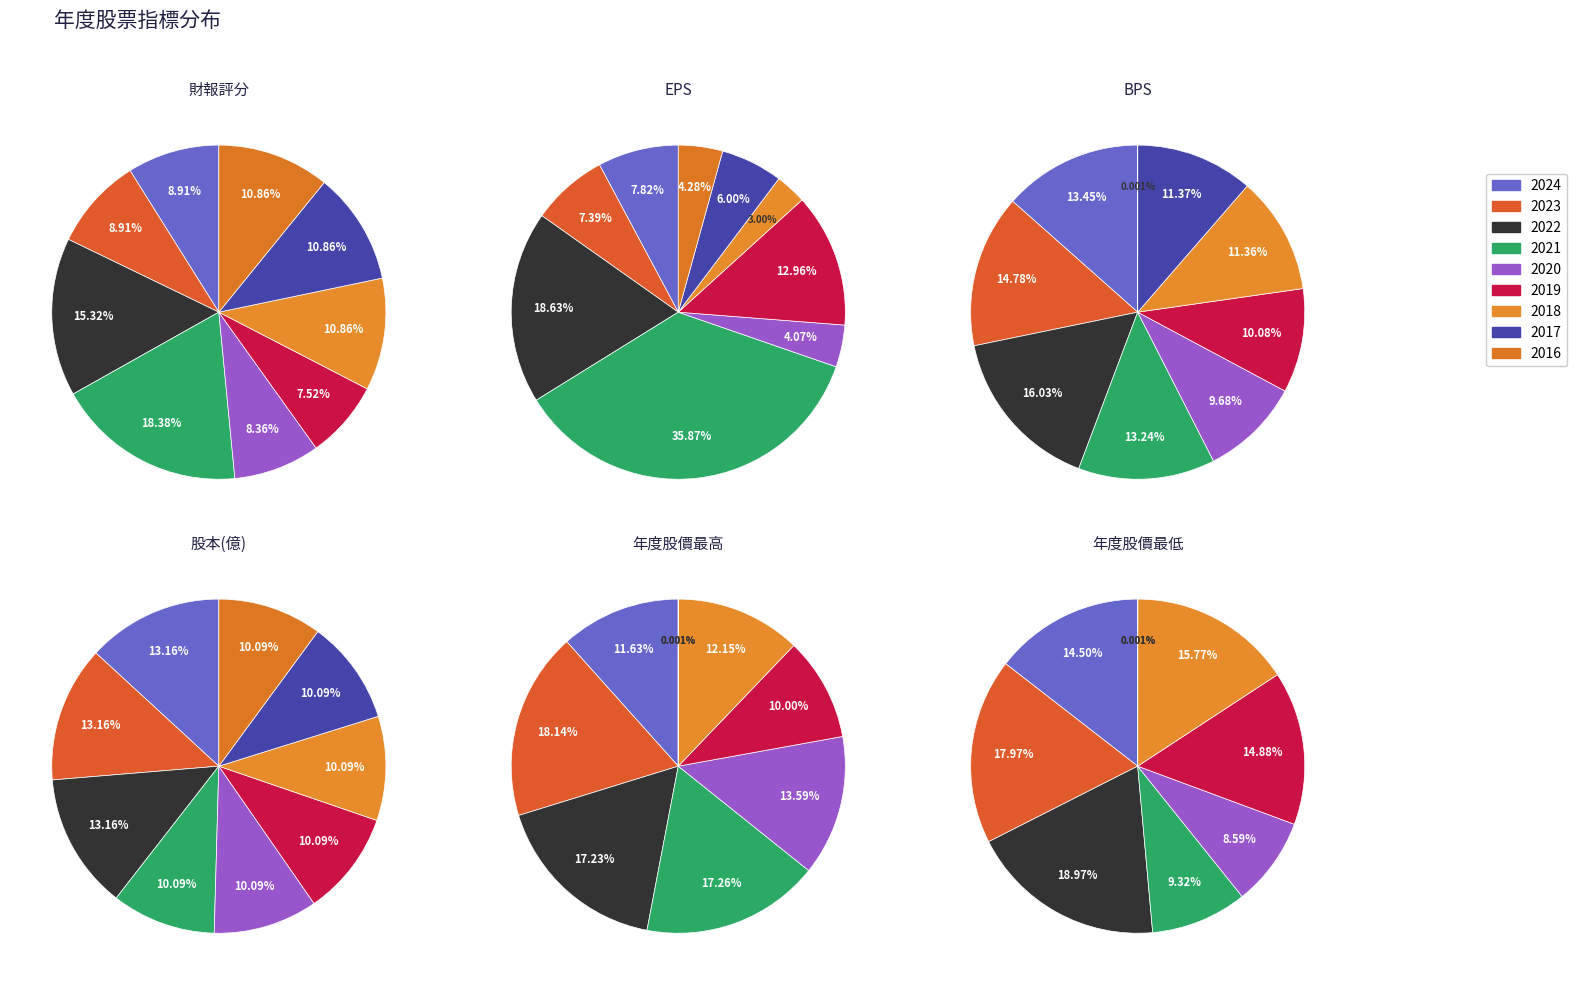

To the nearest percent, what is the combined percentage of 2018 and 2020?

19%